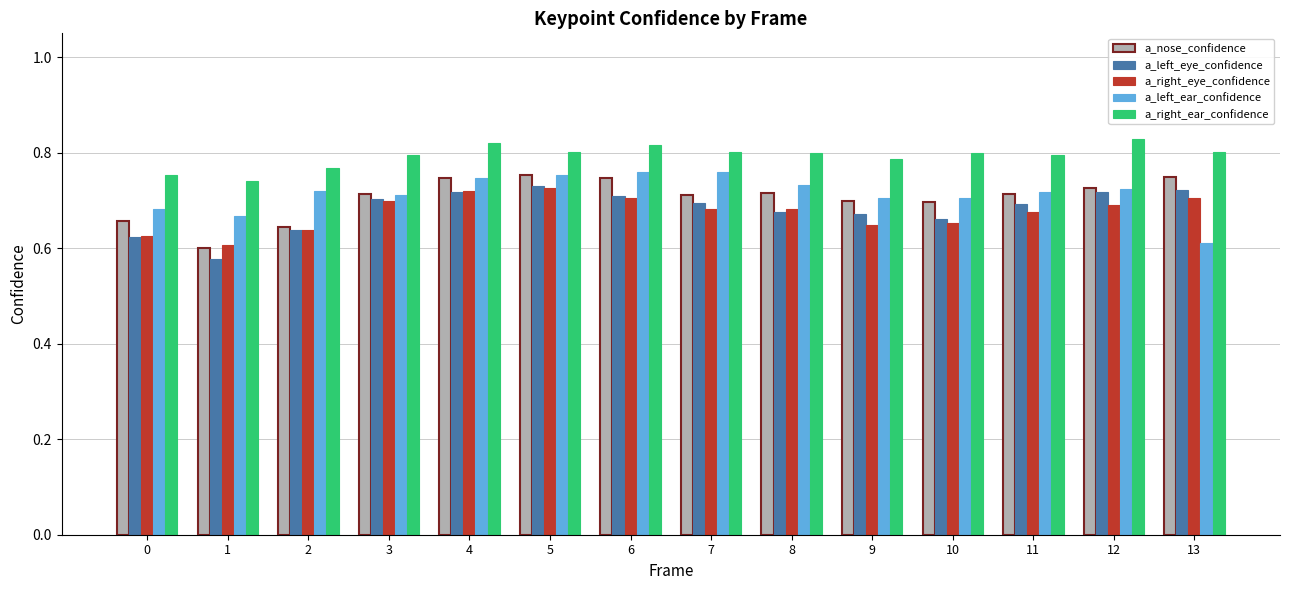

The value of a_right_ear_confidence at 1 is 0.7. True or false?

True